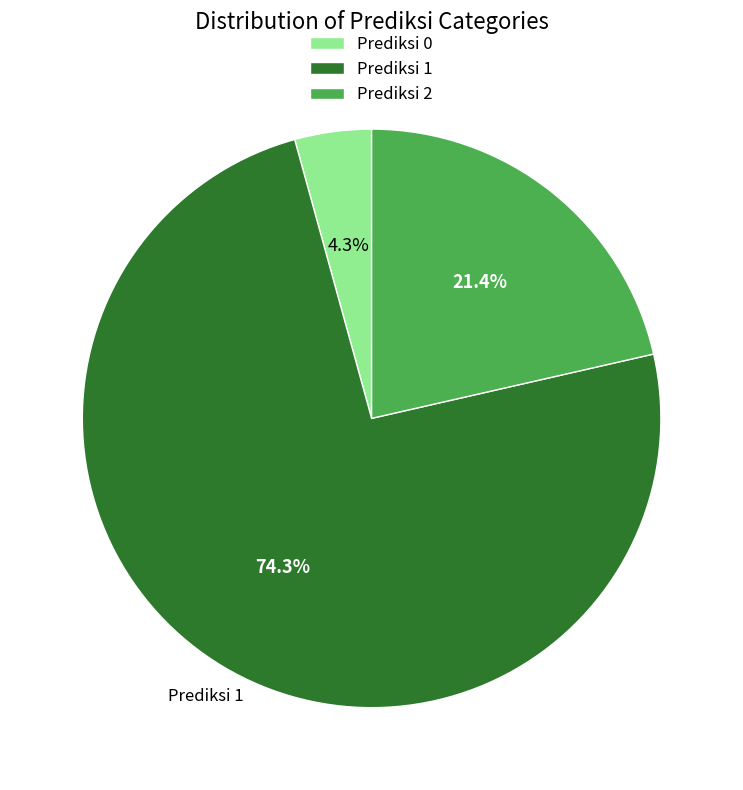

Which slice represents more than half of the pie?

Prediksi 1